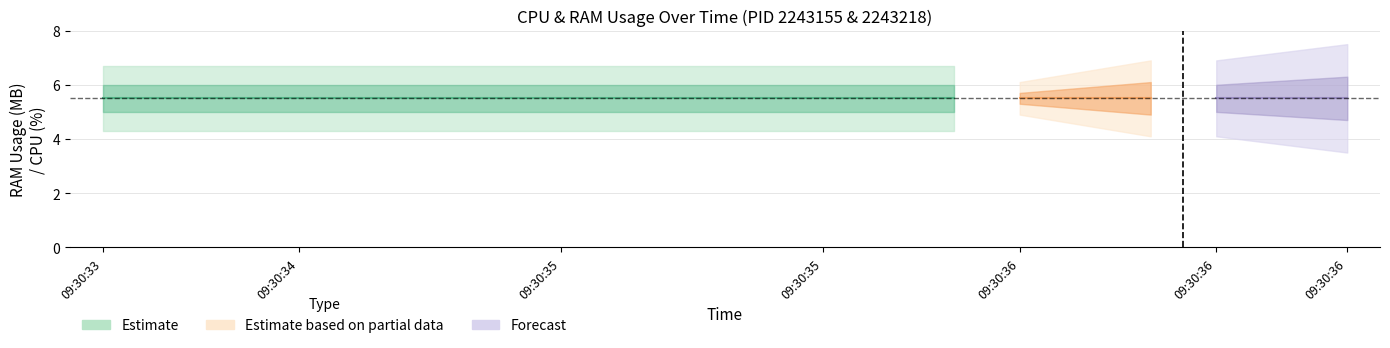

True or false: CPU_2243218 has more than 0 interior local peaks.

False